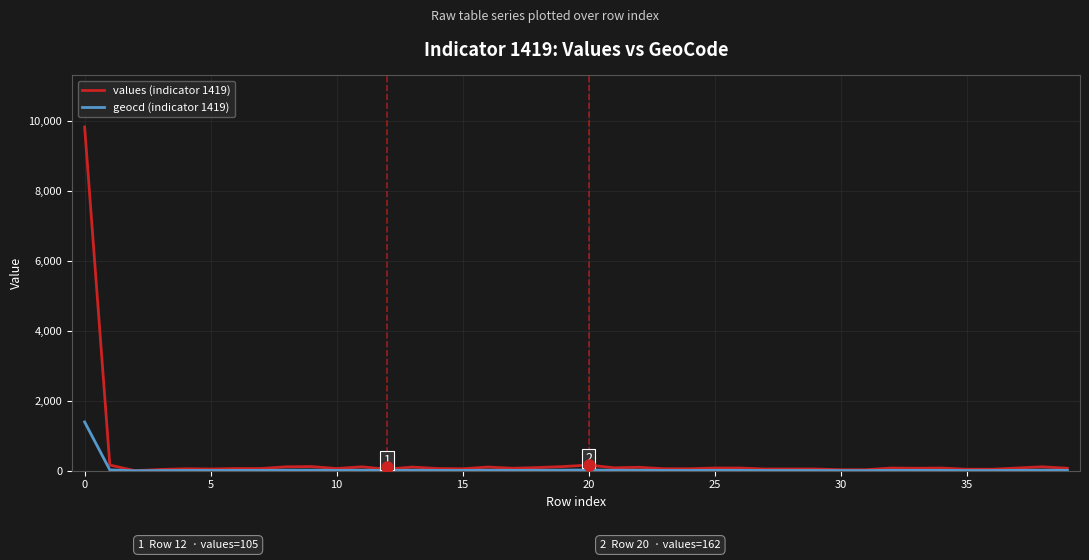

At how many categories does at least one series exceed 3972?

1